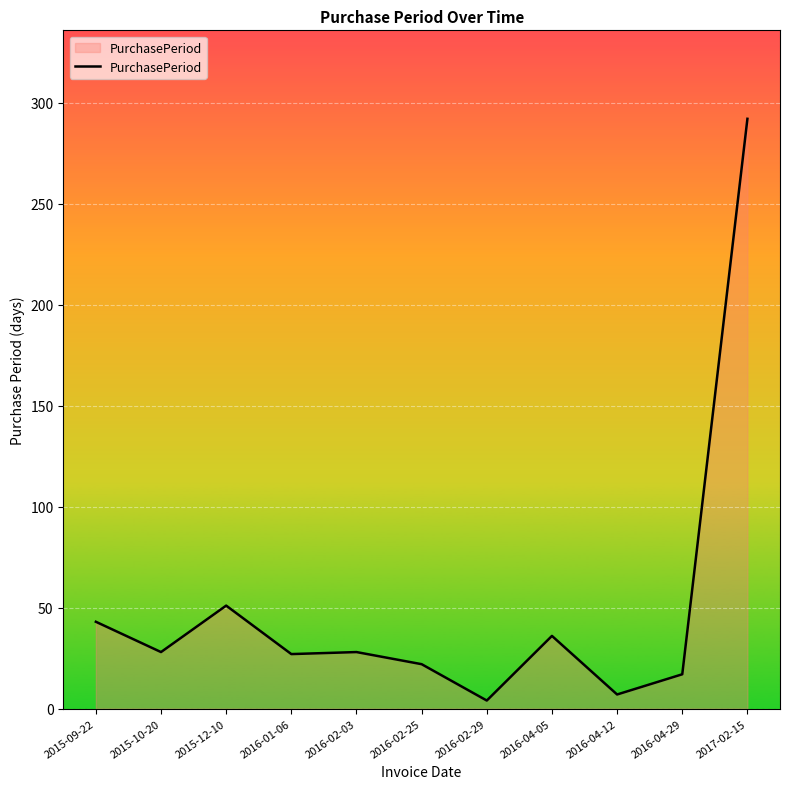

What is the label of the 10th point from the left?

2016-04-29